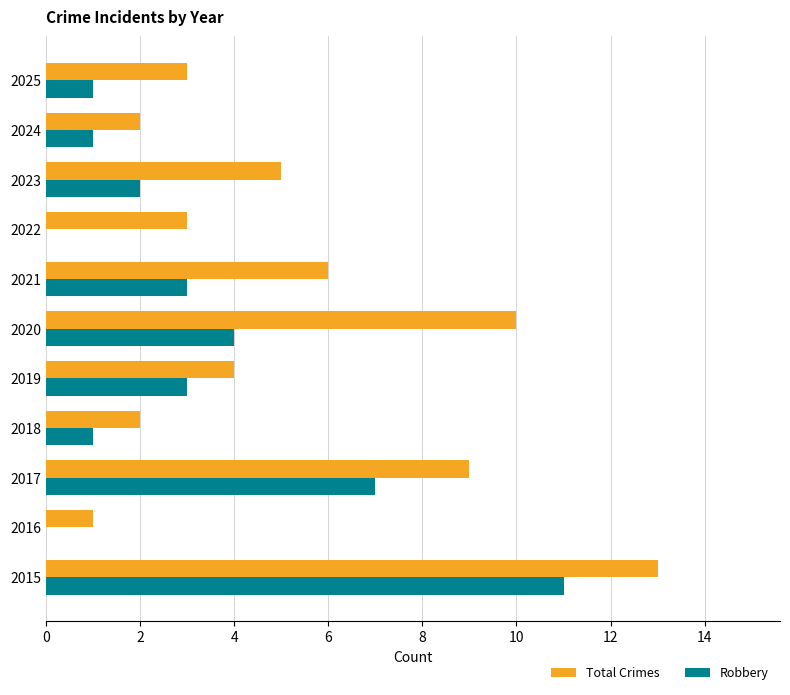

The Total Crimes series shows 4 at 2022. True or false?

False